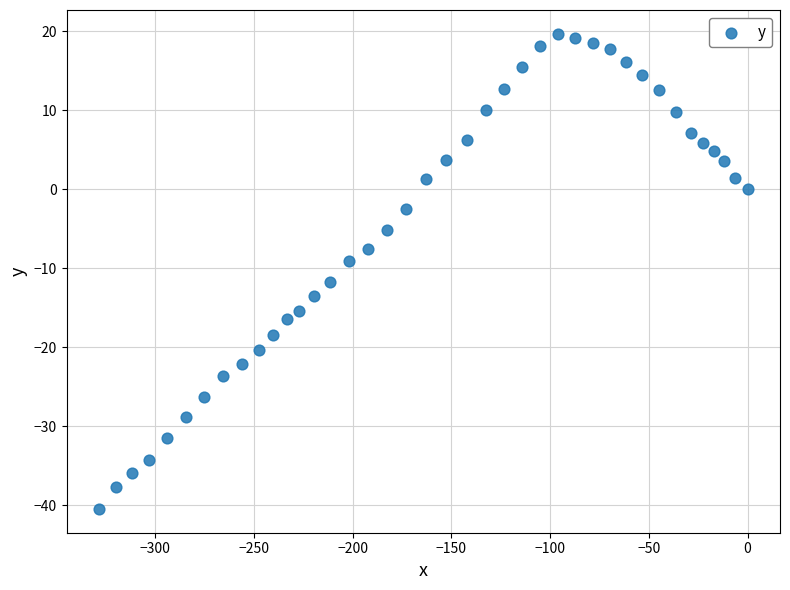

What Y value in the scatter plot is closest to -10?

-9.1